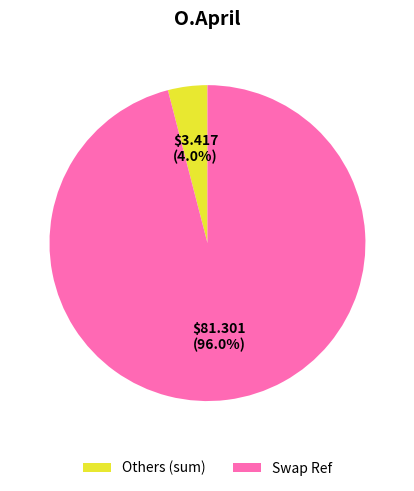

Is there a majority slice in this chart?

Yes